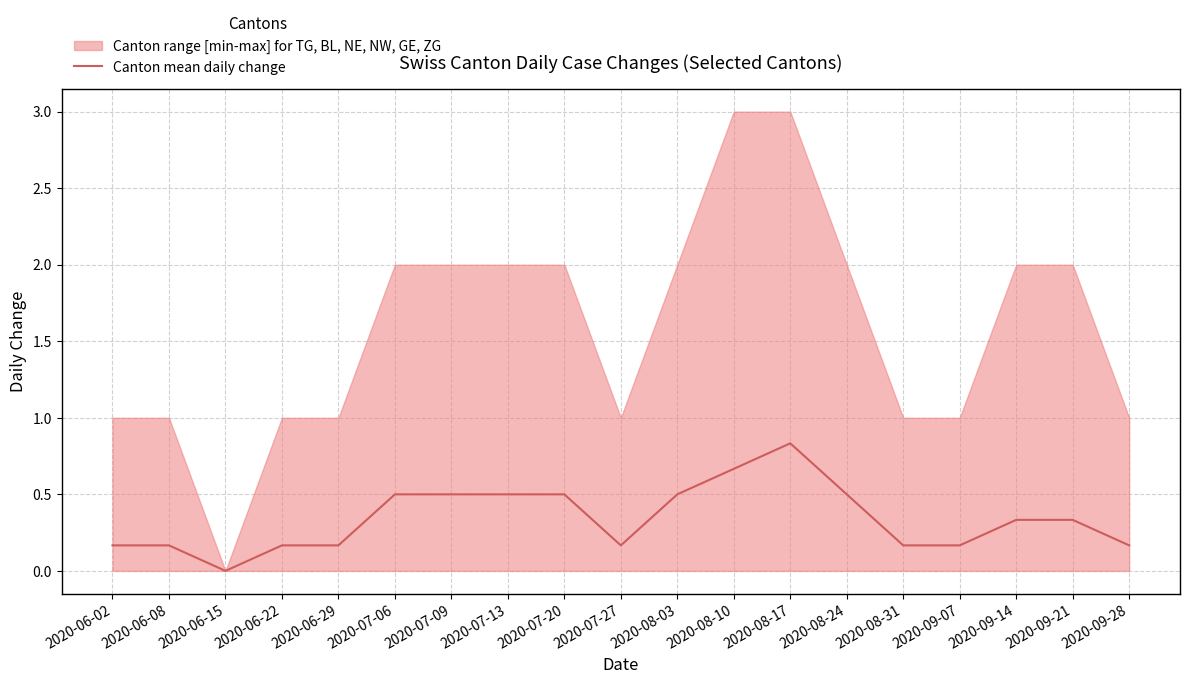

List the labels in order of value, largest first.

2020-08-17, 2020-08-10, 2020-07-06, 2020-07-09, 2020-07-13, 2020-07-20, 2020-08-03, 2020-08-24, 2020-09-14, 2020-09-21, 2020-06-02, 2020-06-08, 2020-06-22, 2020-06-29, 2020-07-27, 2020-08-31, 2020-09-07, 2020-09-28, 2020-06-15